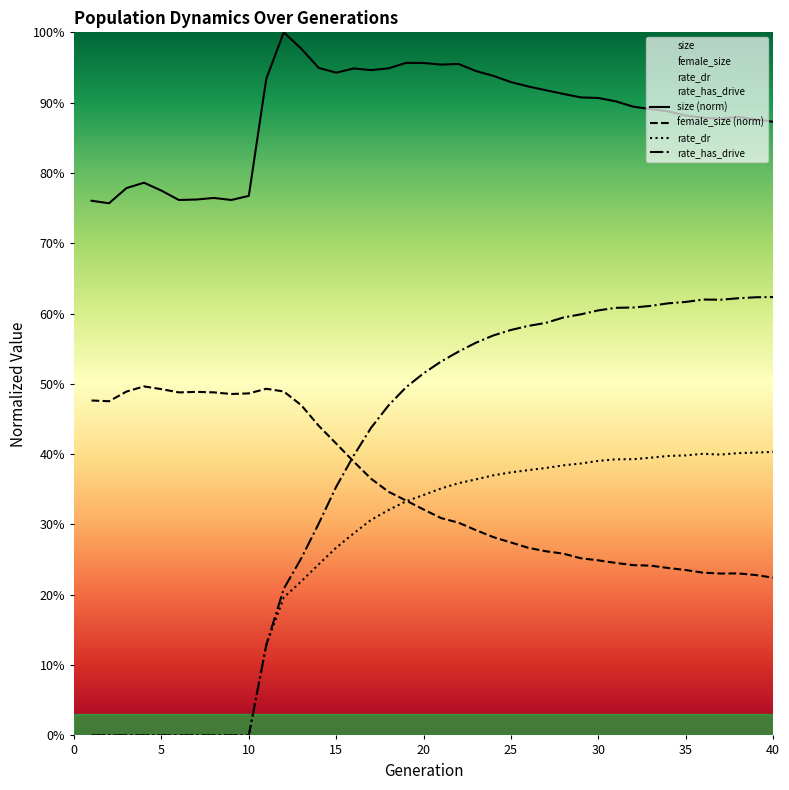

What is the maximum value shown in the chart?

1.0